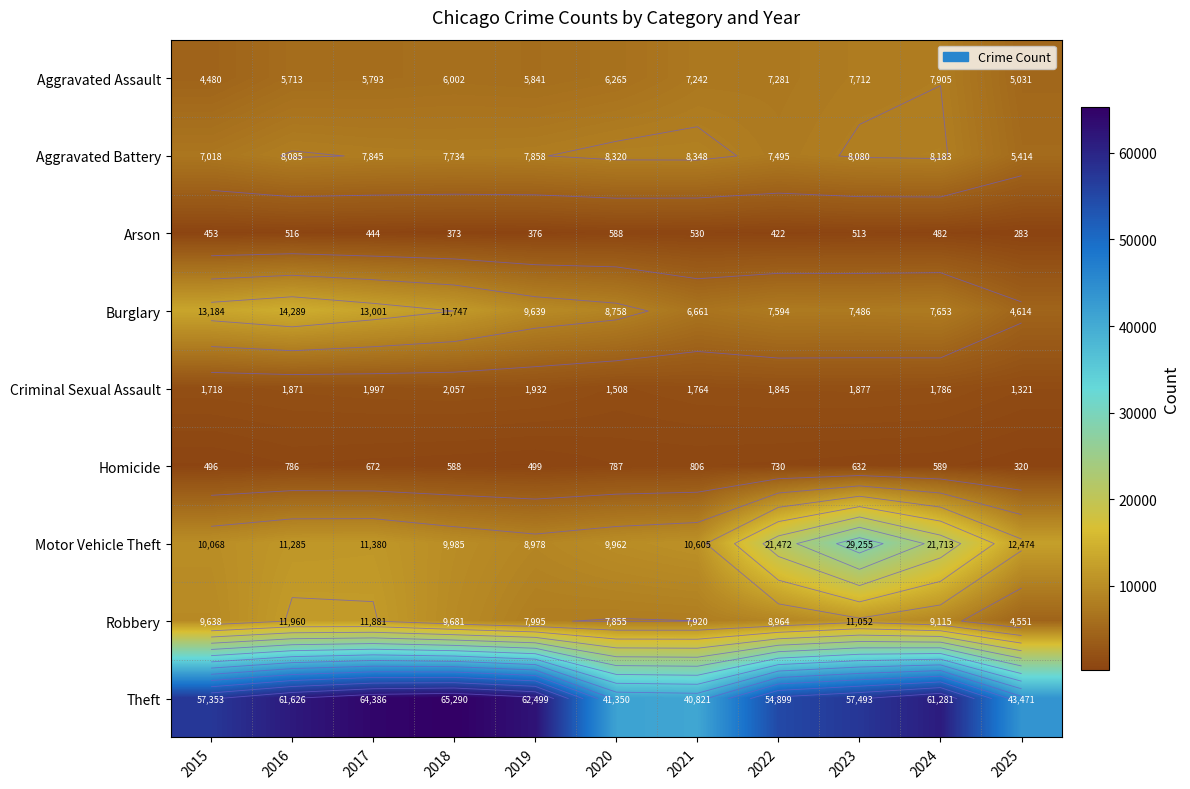

What is the difference between the Aggravated Assault values at 2024 and 2022?

624